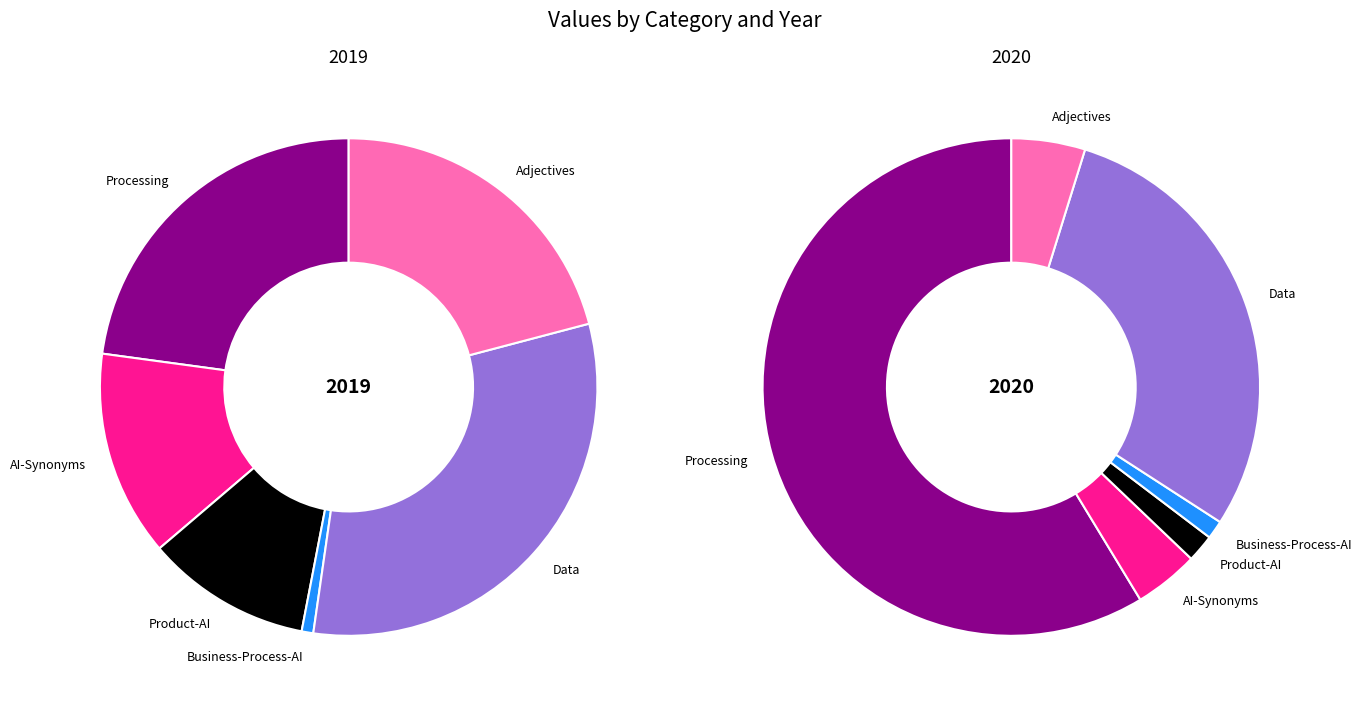

How much of the chart is everything except 2020?

64.9%